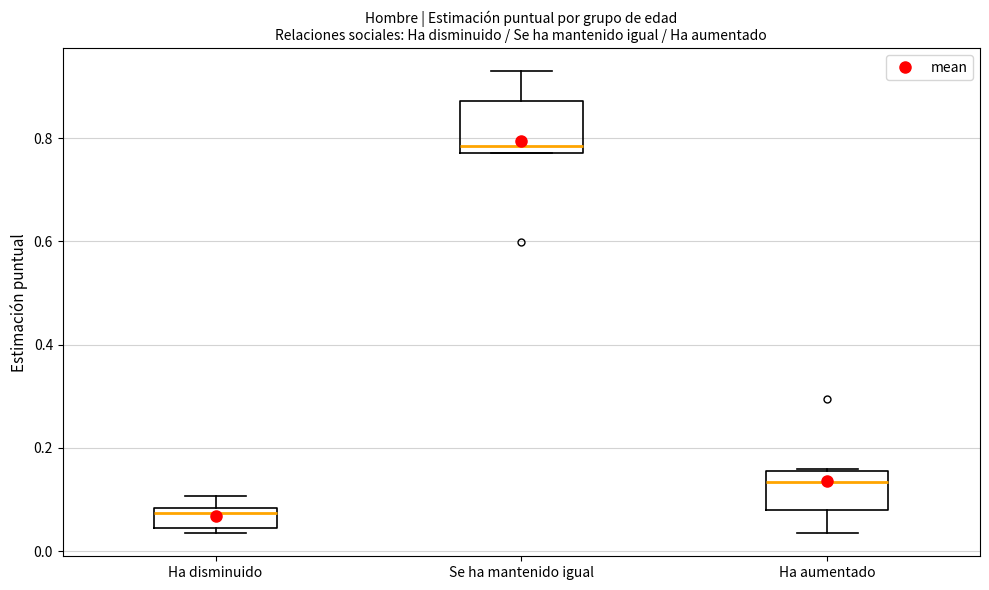

Where is the lower edge of the box for Ha aumentado on the y-axis? The values are not printed on the chart, so give them approximately, as read against the axis.

0.08